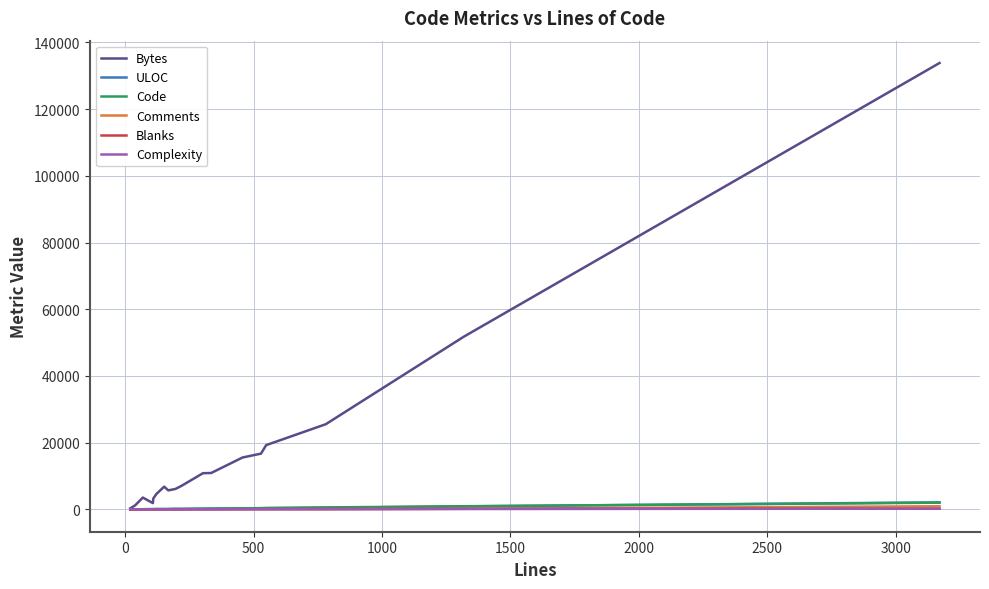

Which series has the largest total across all categories?

Bytes